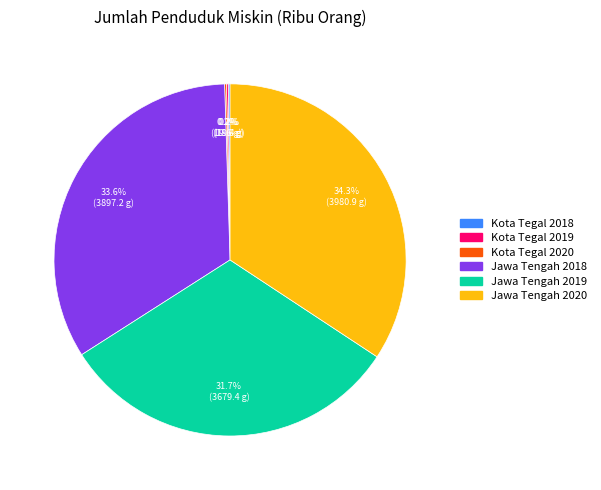

Is there a majority slice in this chart?

No